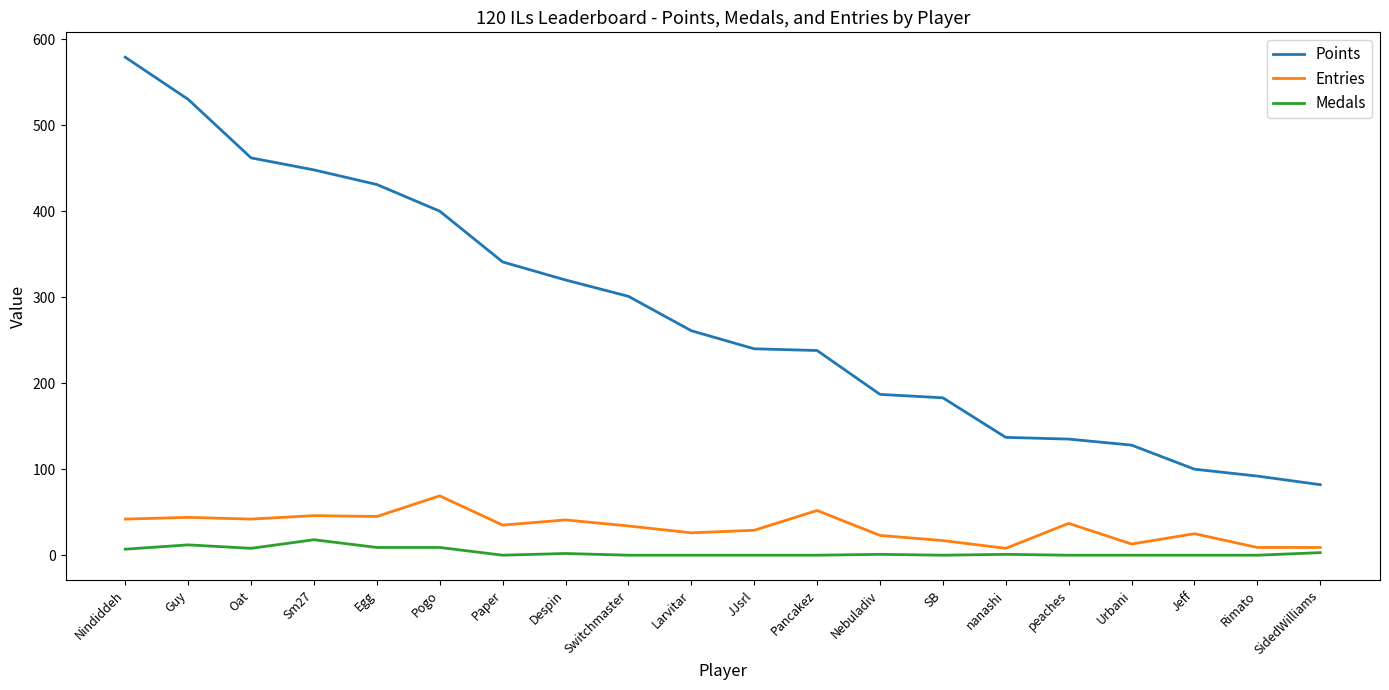

What is the maximum value shown in the chart?

579